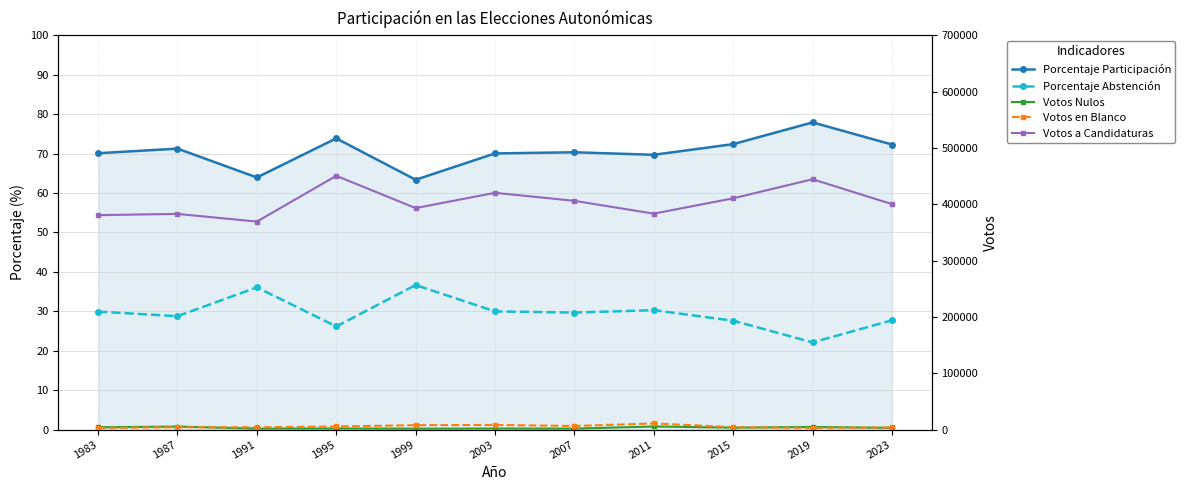

True or false: Votos a Candidaturas and Porcentaje Abstención cross at least once.

False